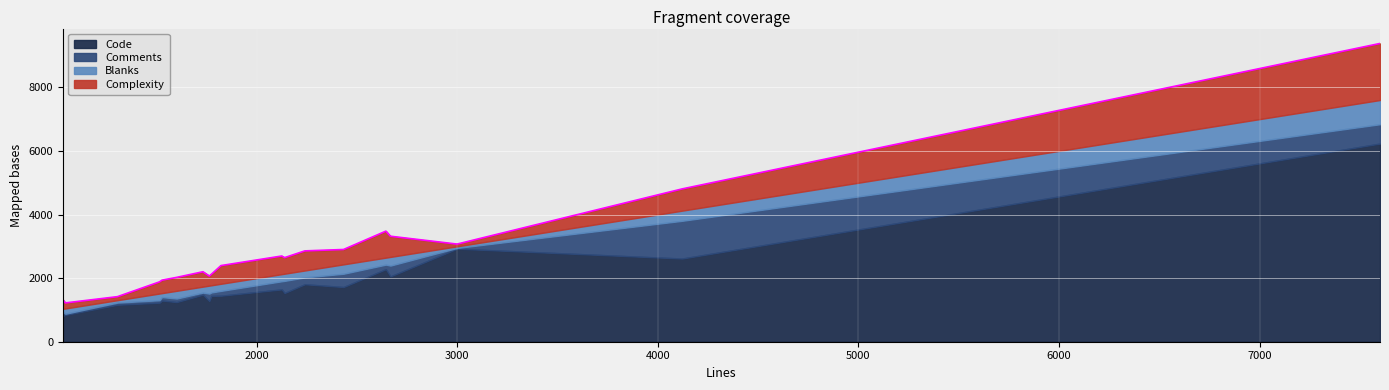

What is the minimum value for Code?

809